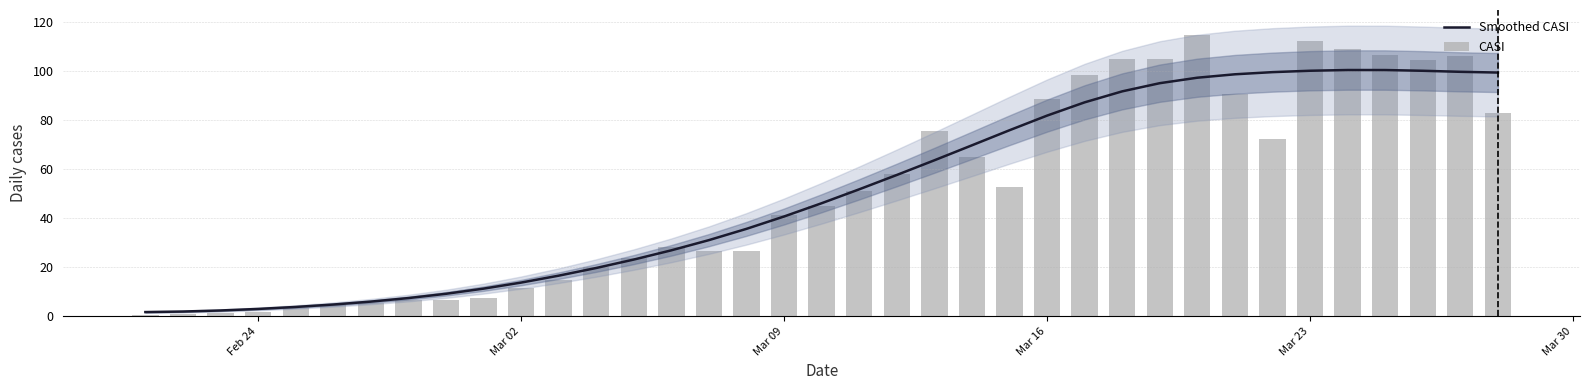

What is the average value of the CASI series?

50.7